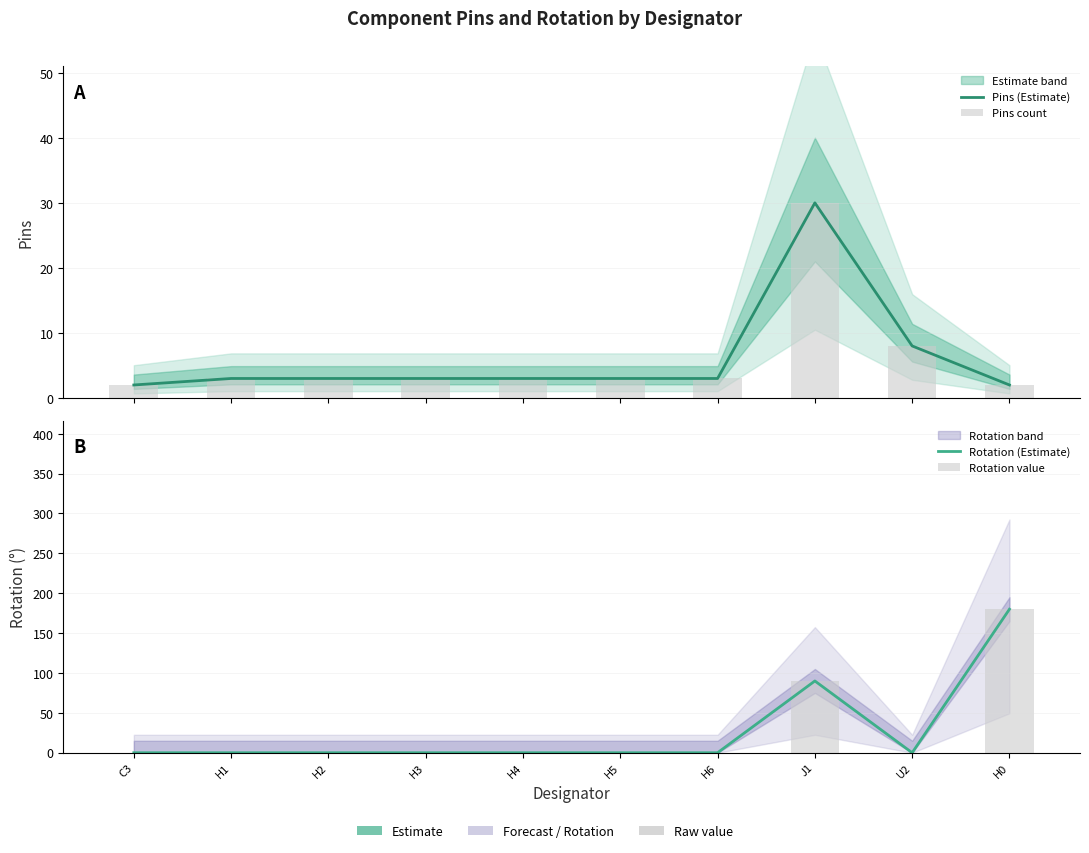

What is the value of the Pins count bar at the 9th from the left?

8